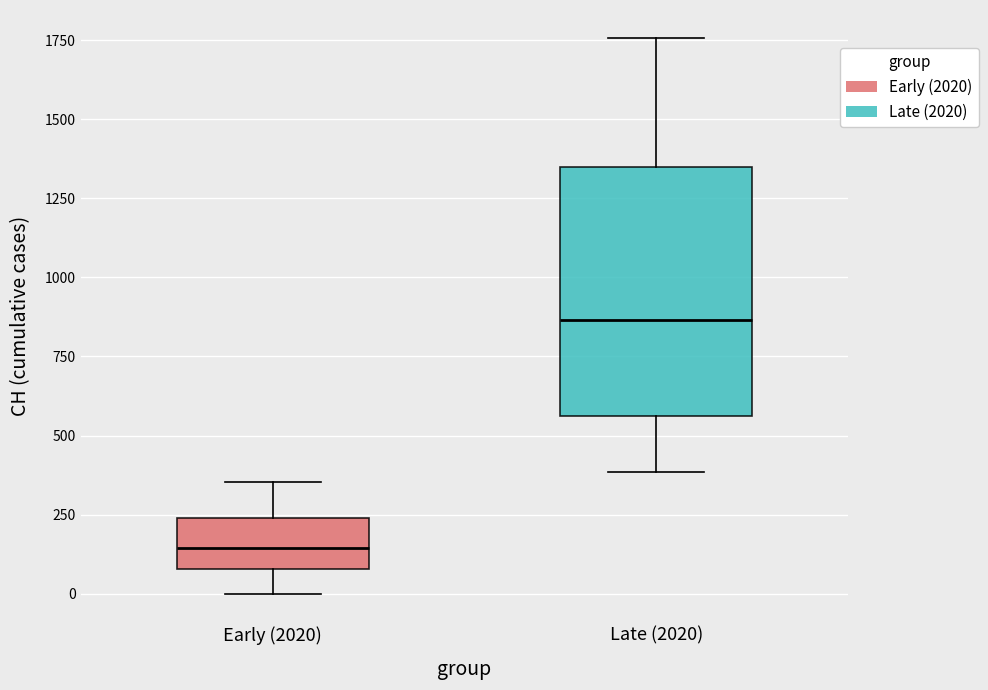

Reading left to right, transcribe this box plot: for each box, give where its median line is, the range the box spans, and where its two whiskers end, as read against the y-axis. The values are not printed on the chart, so give them approximately, as read against the axis.

Early (2020): median 150, box 100 to 250, whiskers 0 to 350
Late (2020): median 850, box 550 to 1350, whiskers 400 to 1750